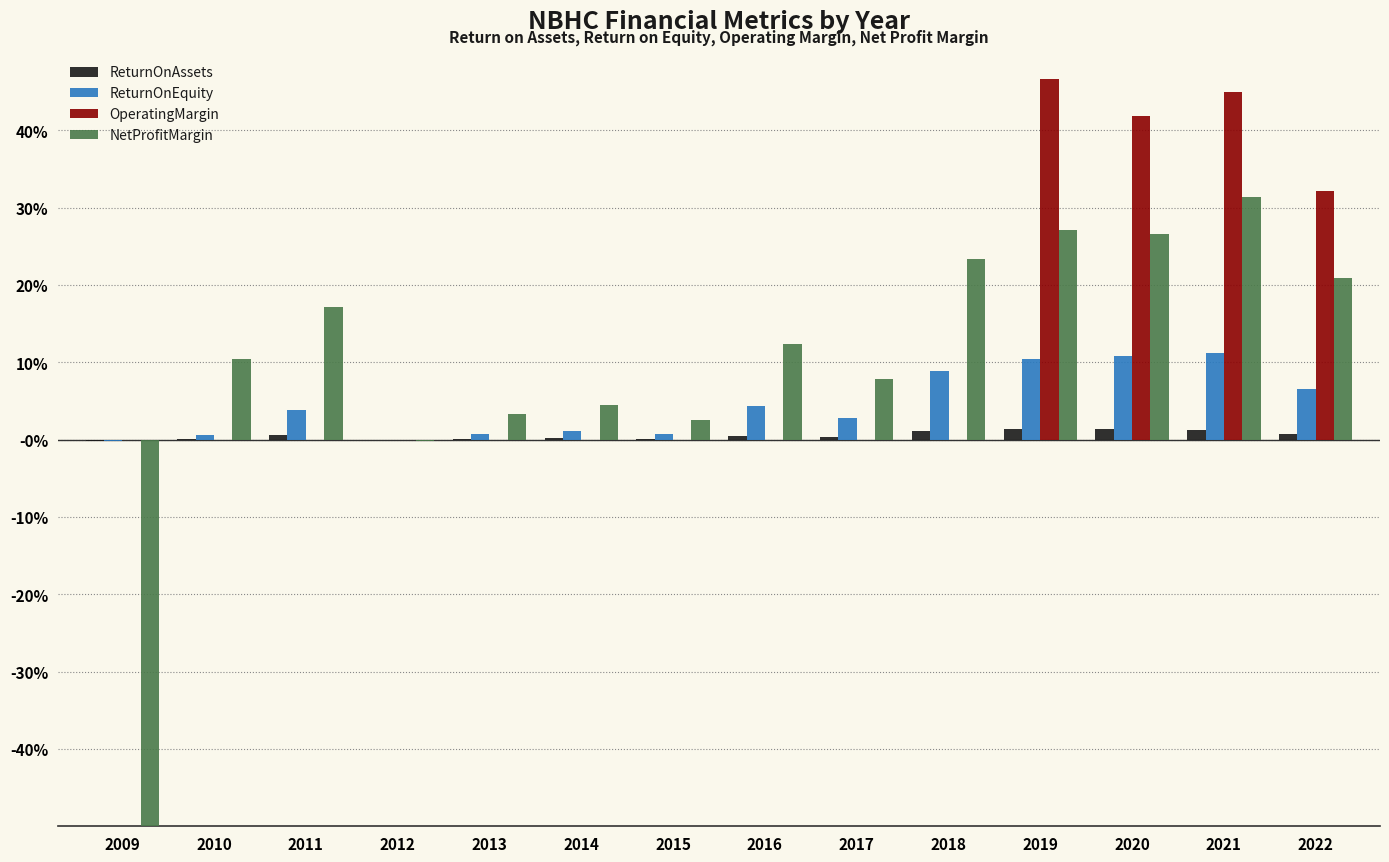

Is it true that ReturnOnAssets equals 0.0 at 2011?

True